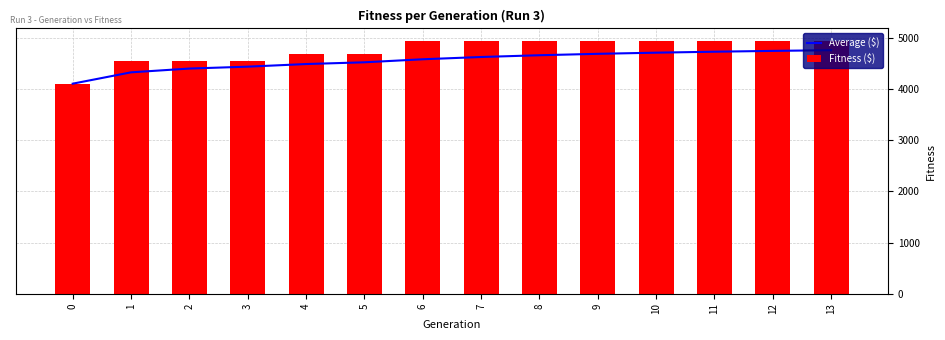

Which has a higher value, 0 or 1?

1